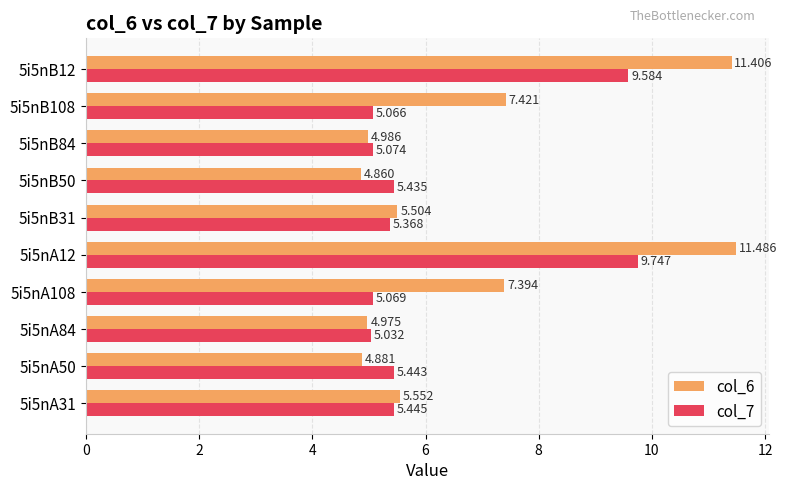

Is the value of col_6 at 5i5nA50 greater than the value of col_7 at 5i5nB108?

No